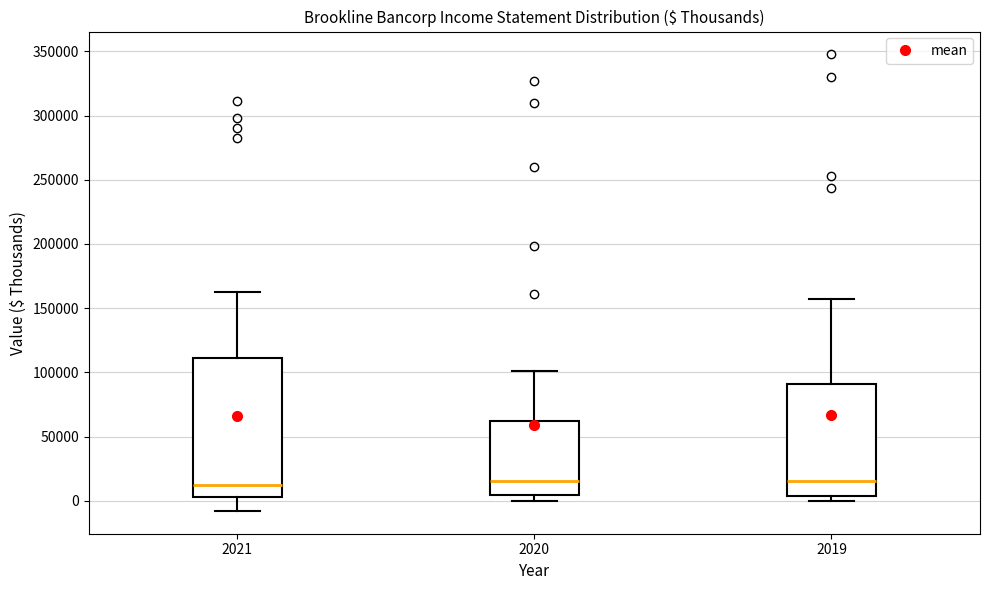

Where is the upper edge of the box at x = 2019 on the y-axis? The values are not printed on the chart, so give them approximately, as read against the axis.

90000